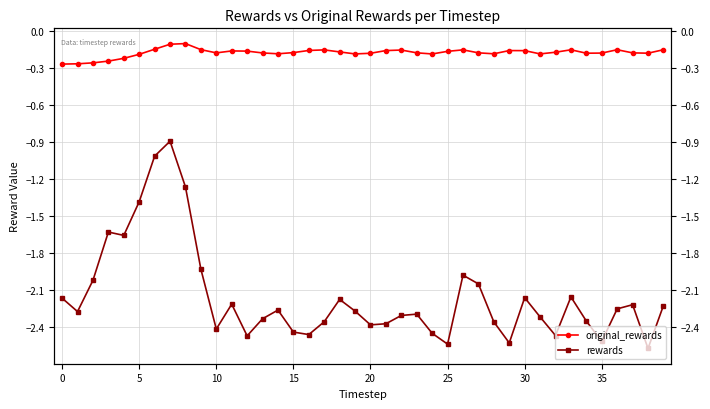

At how many categories does at least one series exceed -1?

40